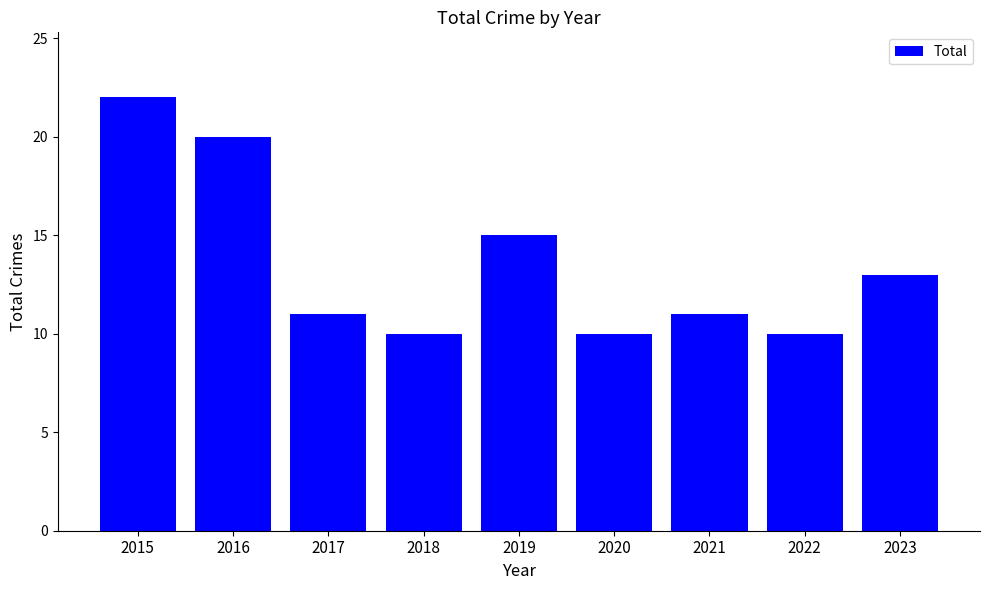

What is the value of the 5th bar from the left?

15